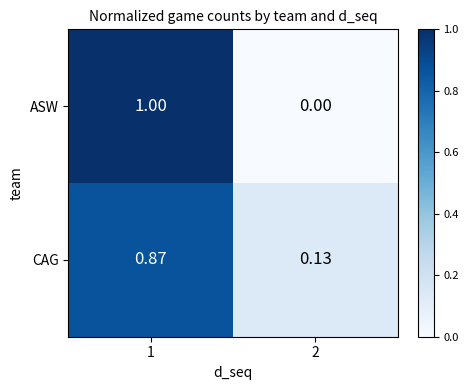

Is the value of ASW at 2 greater than the value of CAG at 2?

No